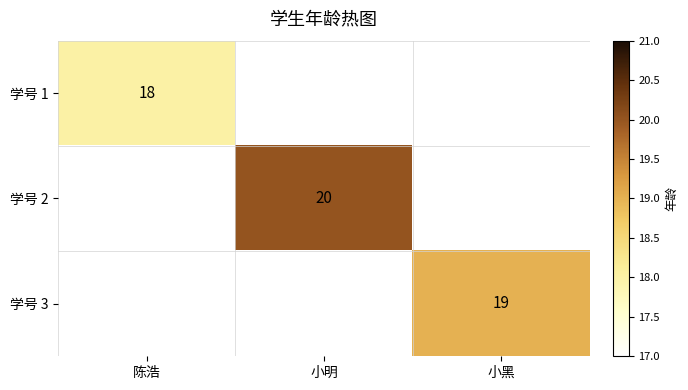

How many data points does each series have?

3